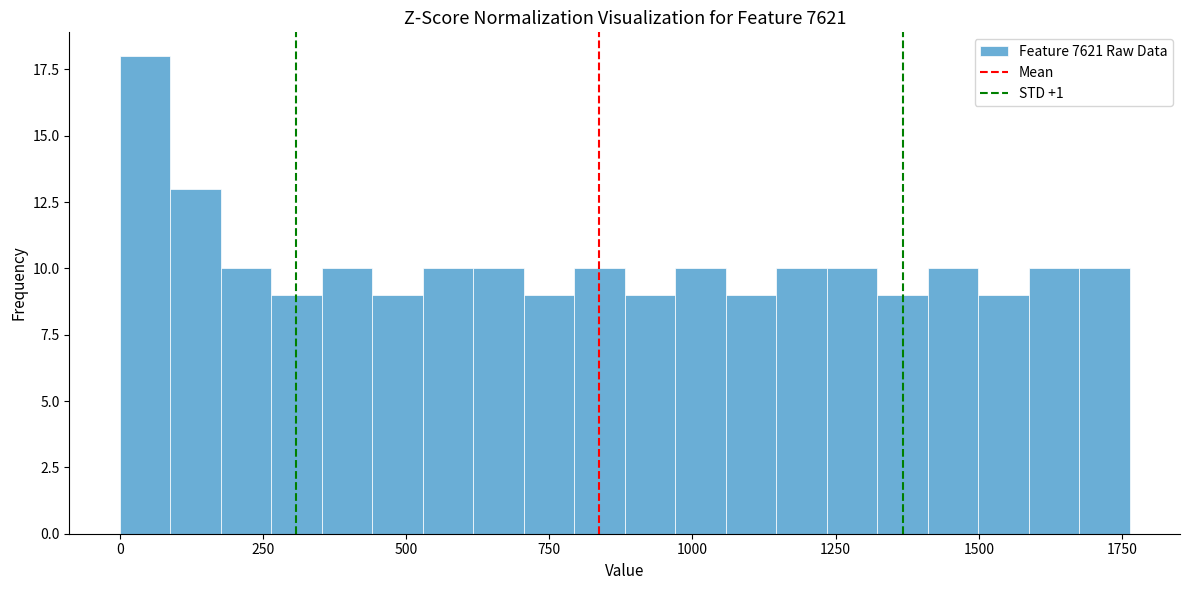

Read against the x-axis, roughly where is the centre of the tallest bar?

50